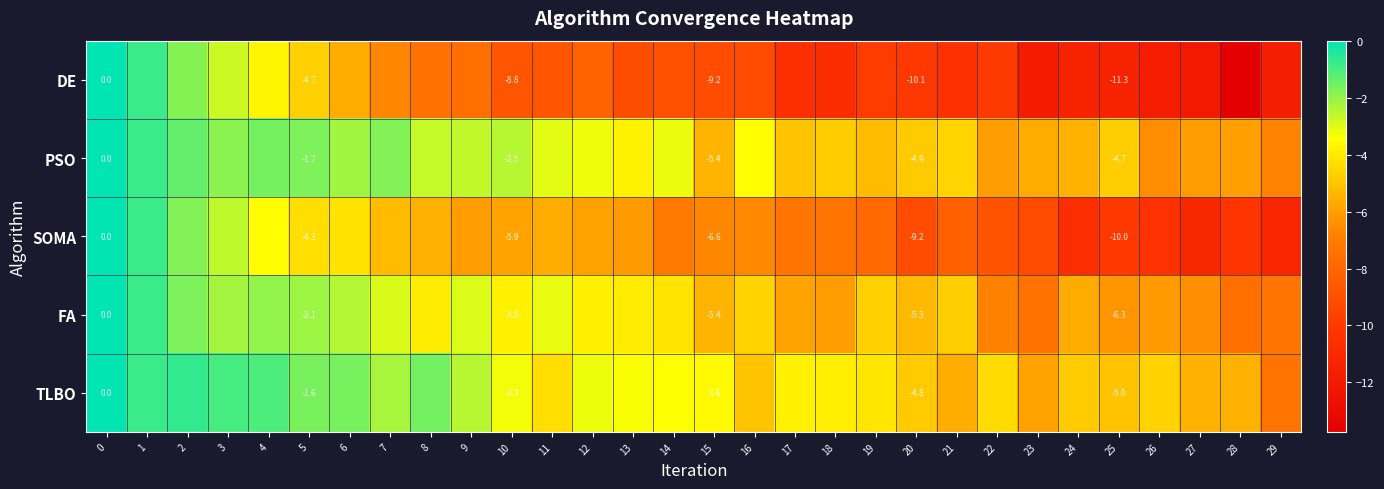

Is it true that TLBO equals -2.6 at 0?

False